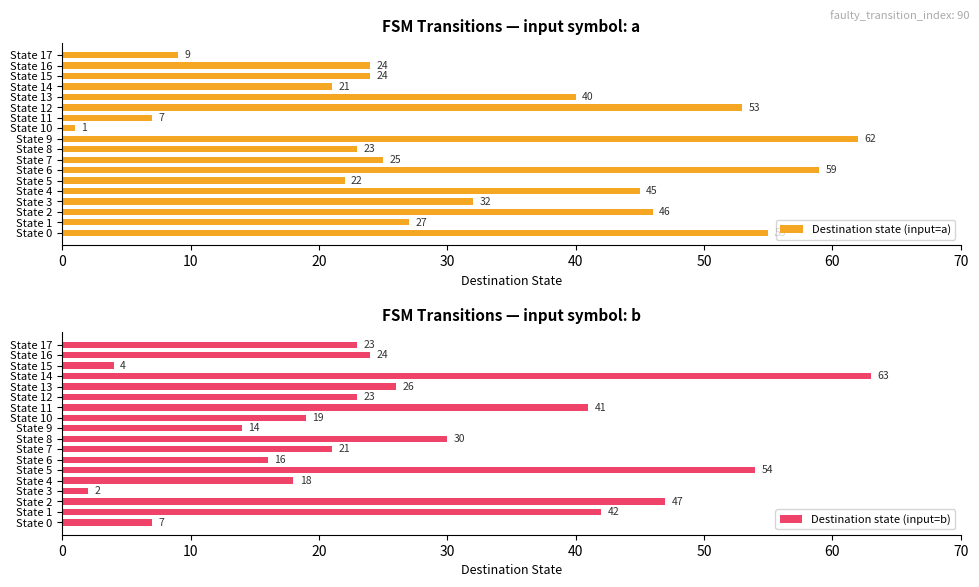

Where is Destination state (input=b) nearest to the value 32?

State 8